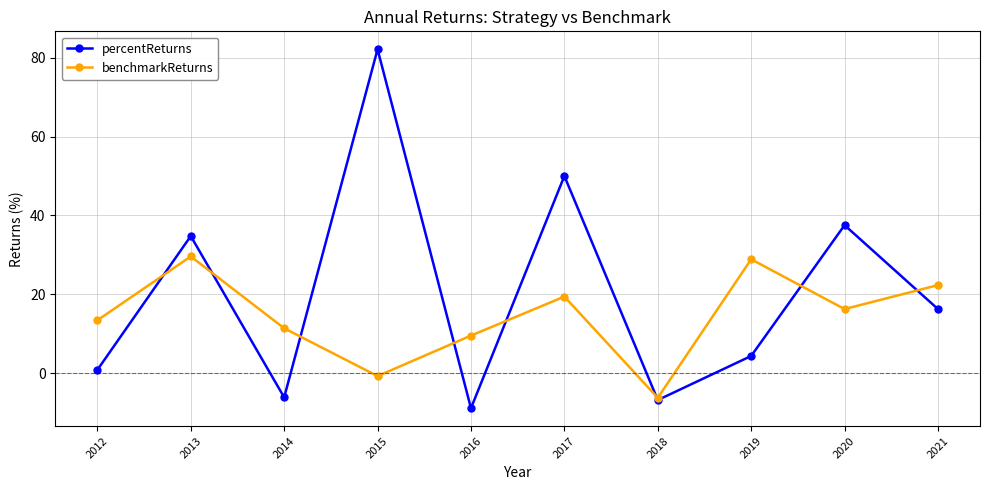

At 2013, list the series in order from largest to smallest.

percentReturns, benchmarkReturns